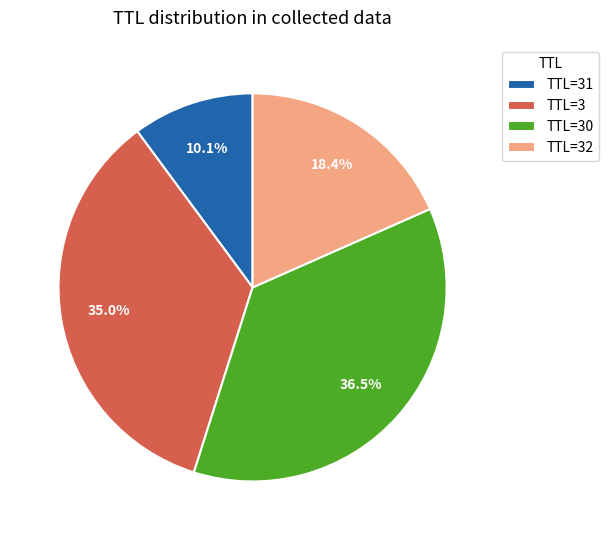

What is the smallest slice in the pie chart?

TTL=31